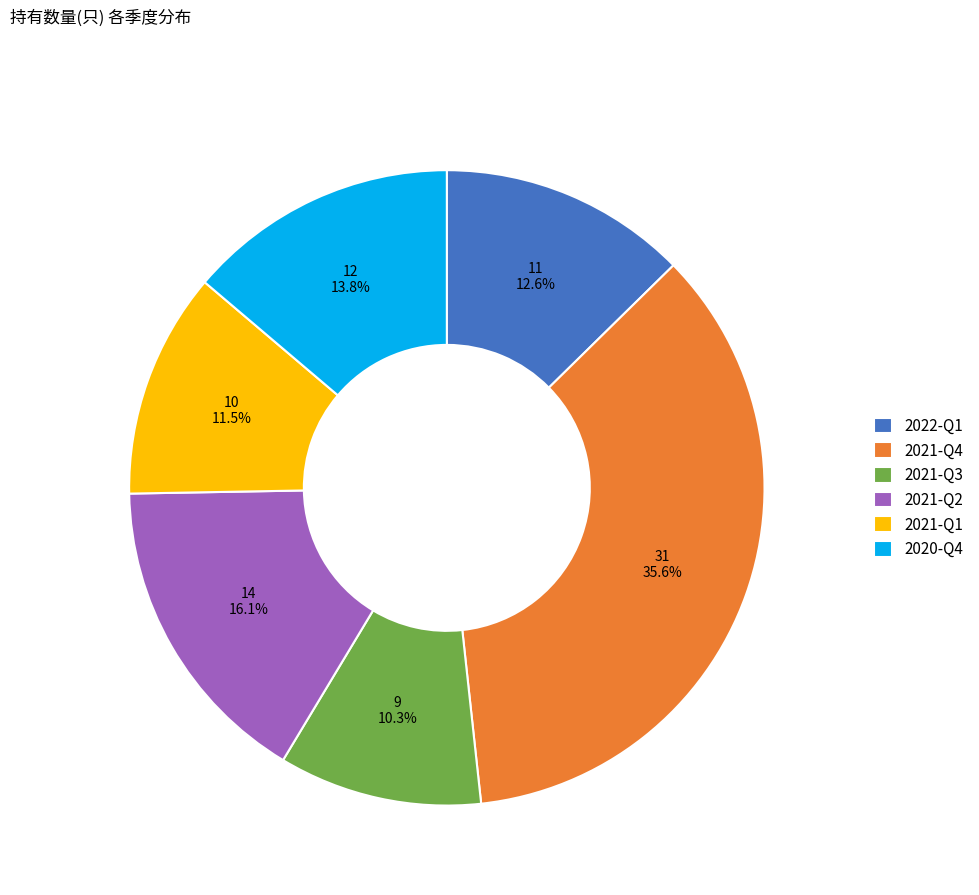

How much of the chart is everything except 2020-Q4?

86.2%